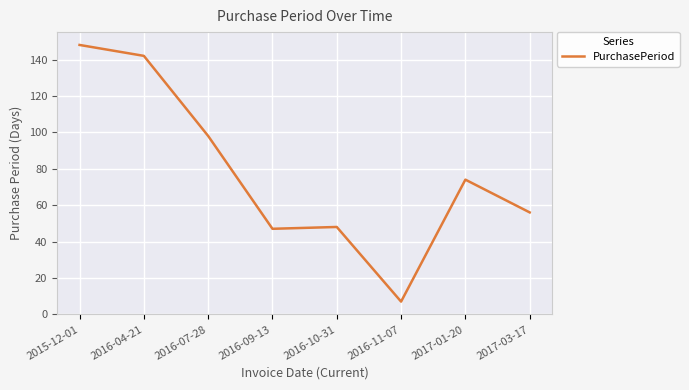

Reading left to right, list all the values displayed in this chart.

2015-12-01=148	2016-04-21=142	2016-07-28=98	2016-09-13=47	2016-10-31=48	2016-11-07=7	2017-01-20=74	2017-03-17=56